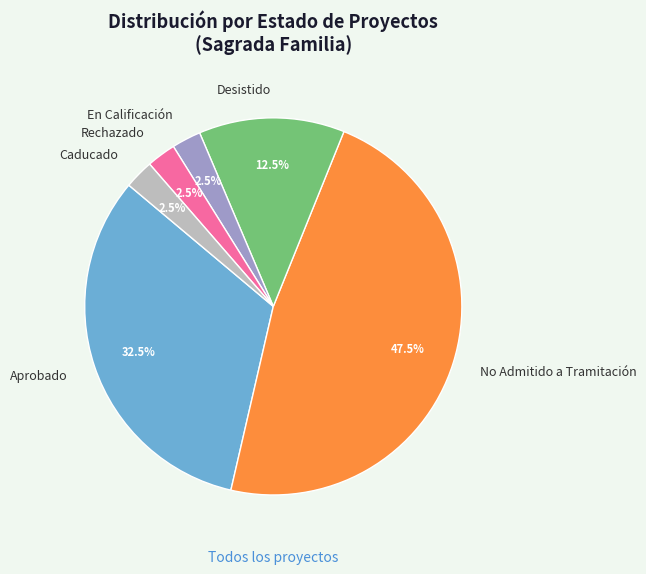

Which has a higher value, Rechazado or Desistido?

Desistido